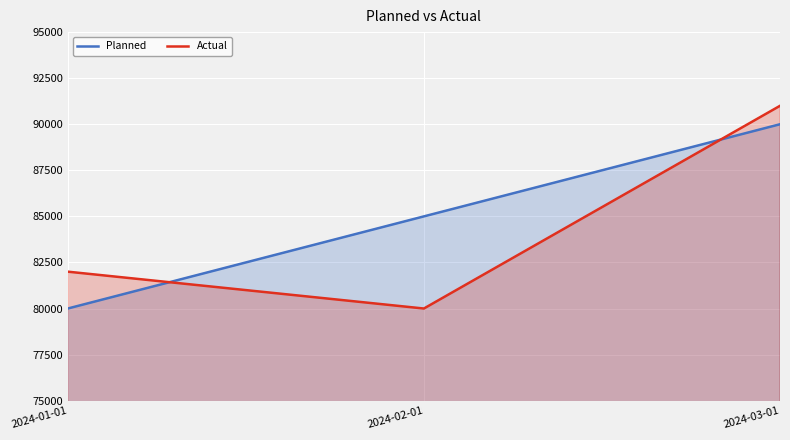

Is the value of Planned at 2024-03-01 greater than the value of Actual at 2024-01-01?

Yes